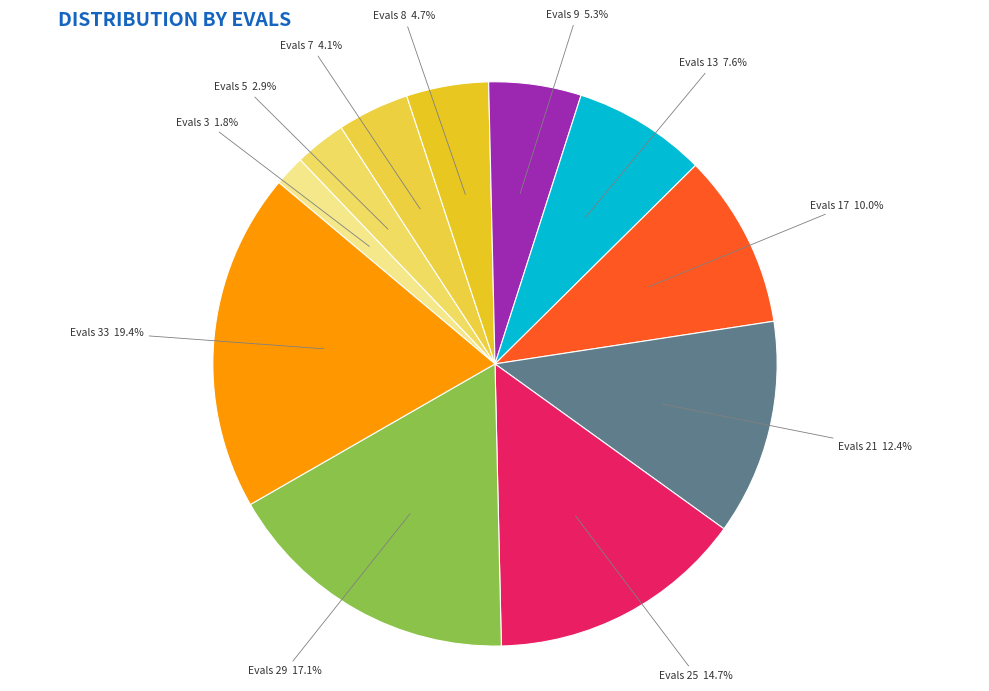

How many slices are in this pie chart?

11